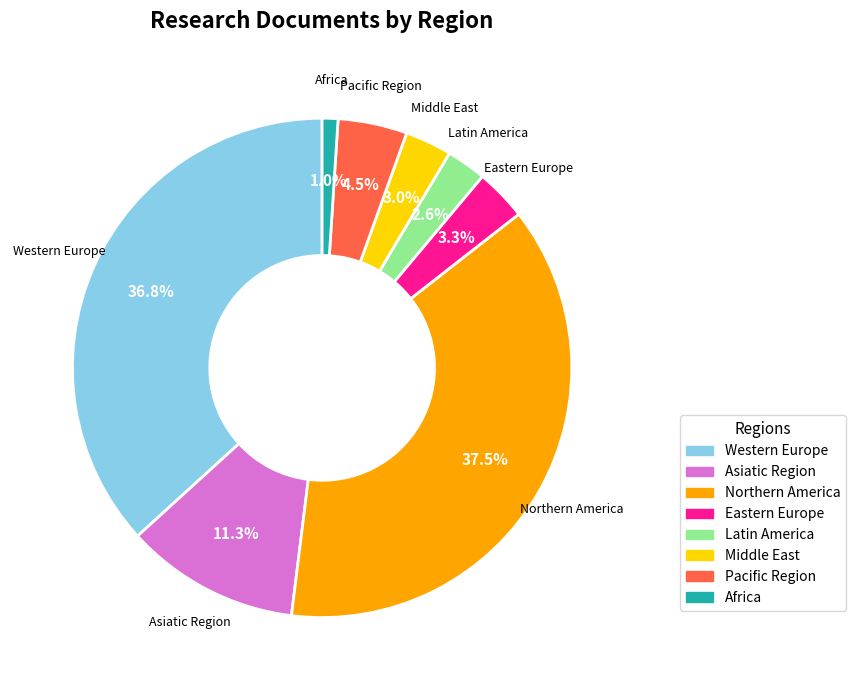

Is there a majority slice in this chart?

No